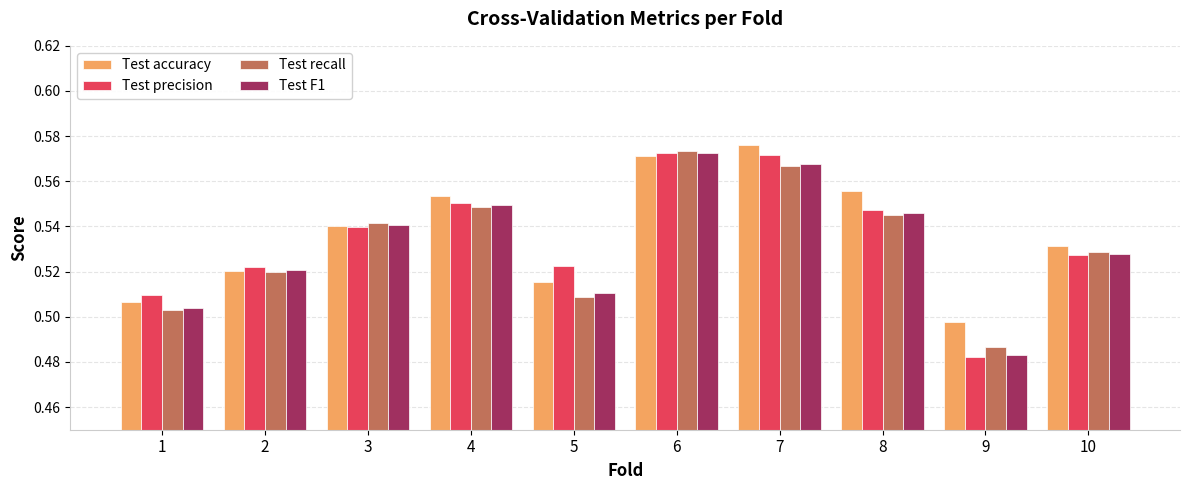

At which label is Test F1 closest to 0?

9